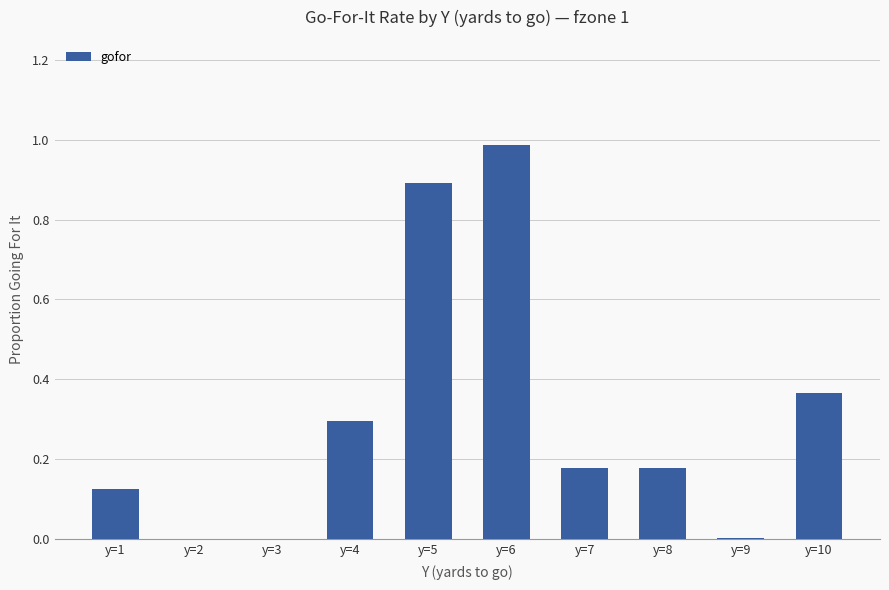

What is the change in value from y=3 to y=10?

+0.4